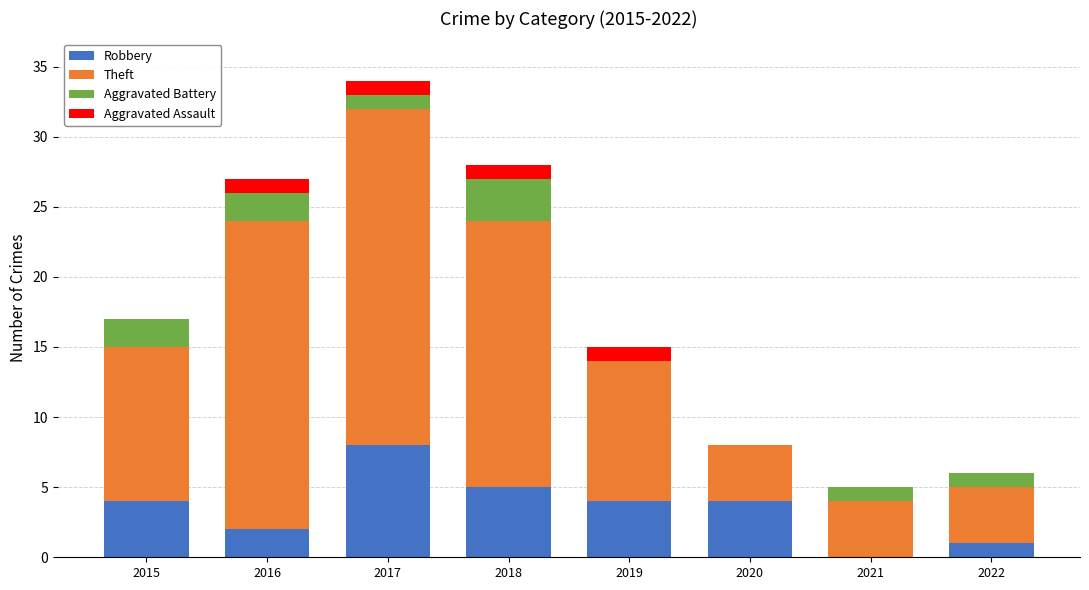

What are all the series names shown in the legend?

Robbery, Theft, Aggravated Battery, Aggravated Assault